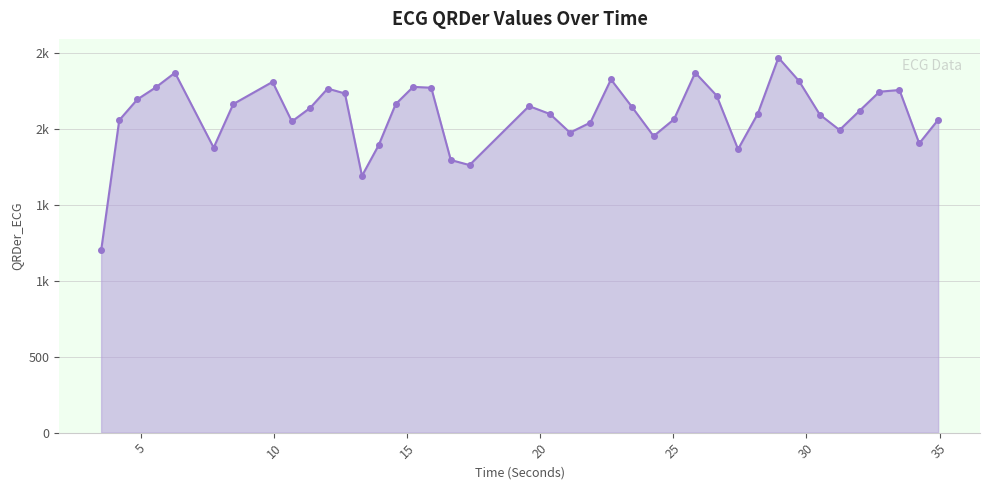

Is this an area chart (filled region under the line)?

Yes